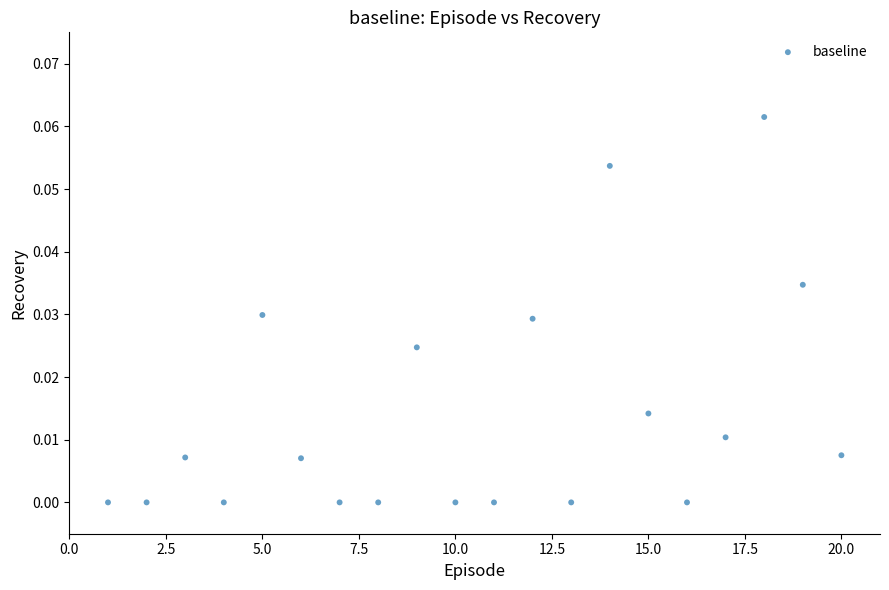

What is the range of X values (max minus min)?

19.0